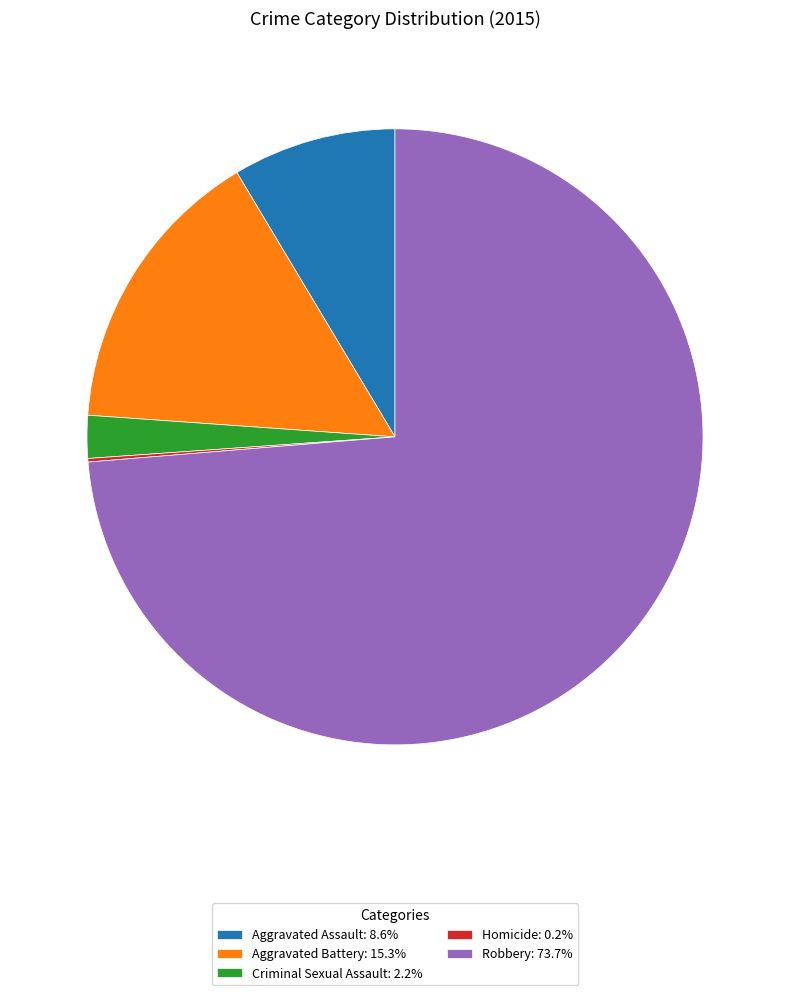

What is the ratio of the value at Aggravated Assault: 8.6% to the value at Aggravated Battery: 15.3%?

0.6